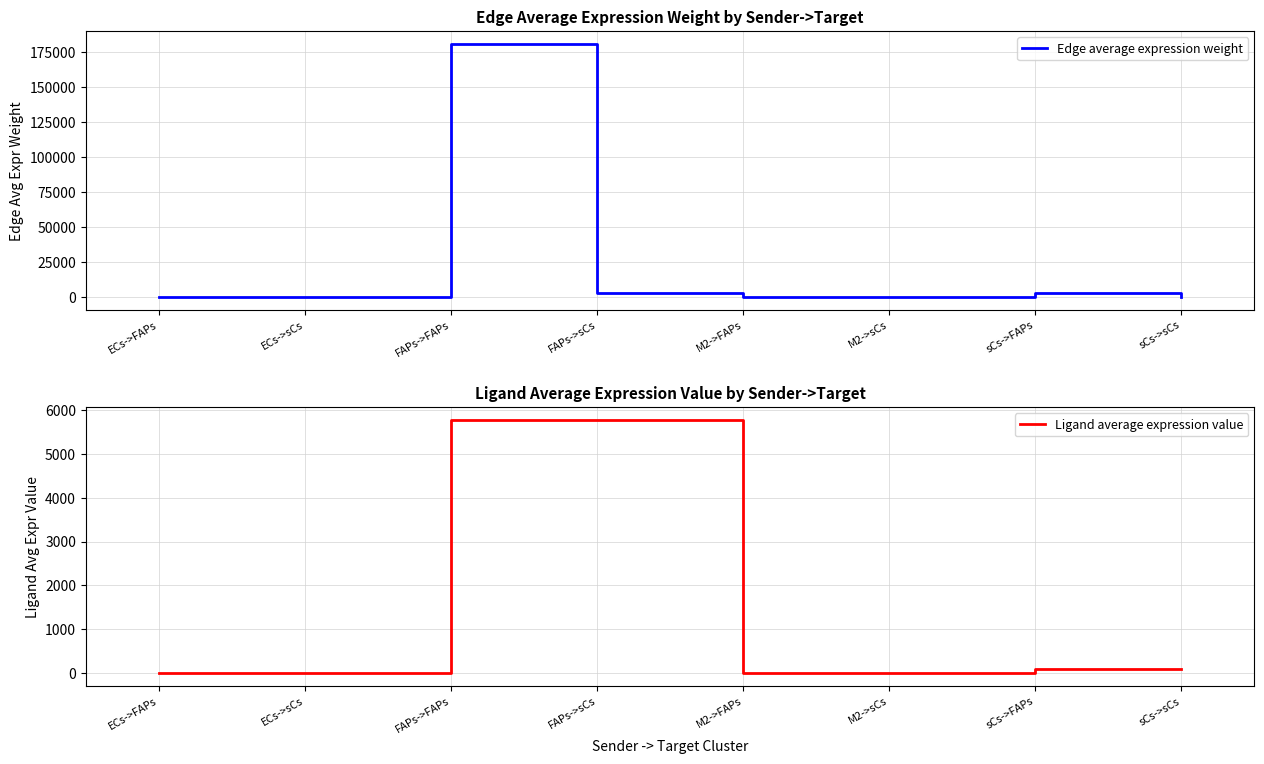

How many lines are shown in the chart?

2